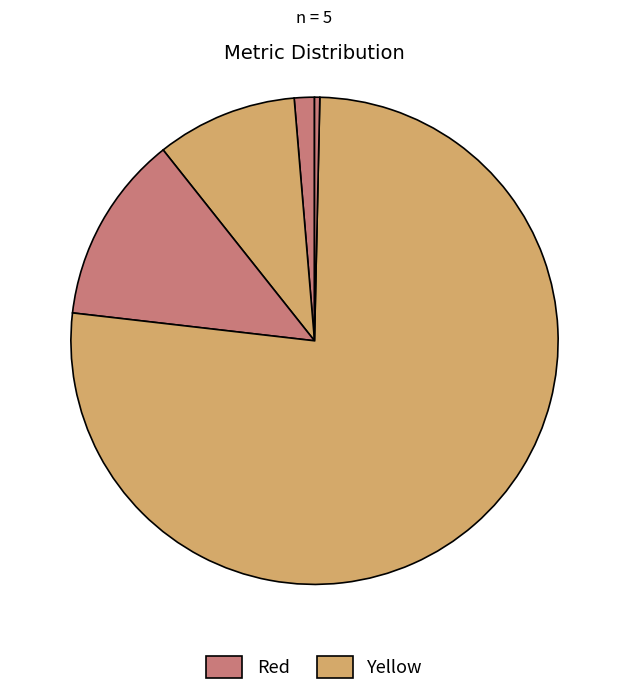

To the nearest percent, what is the average slice percentage?

20%